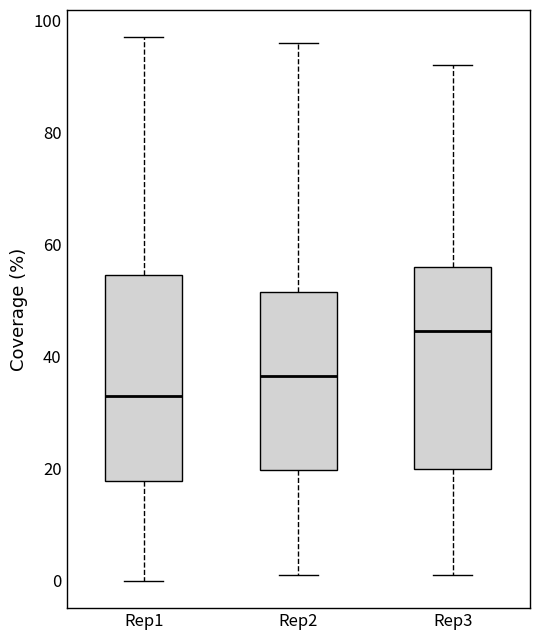

Which box's median line is the highest?

Rep3